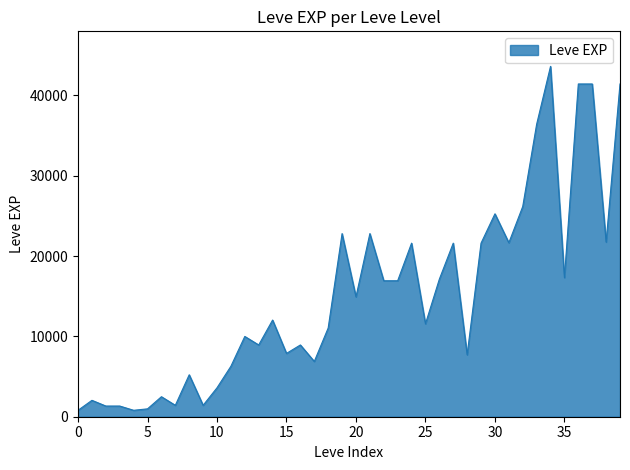

What is the maximum value shown in the chart?

43600